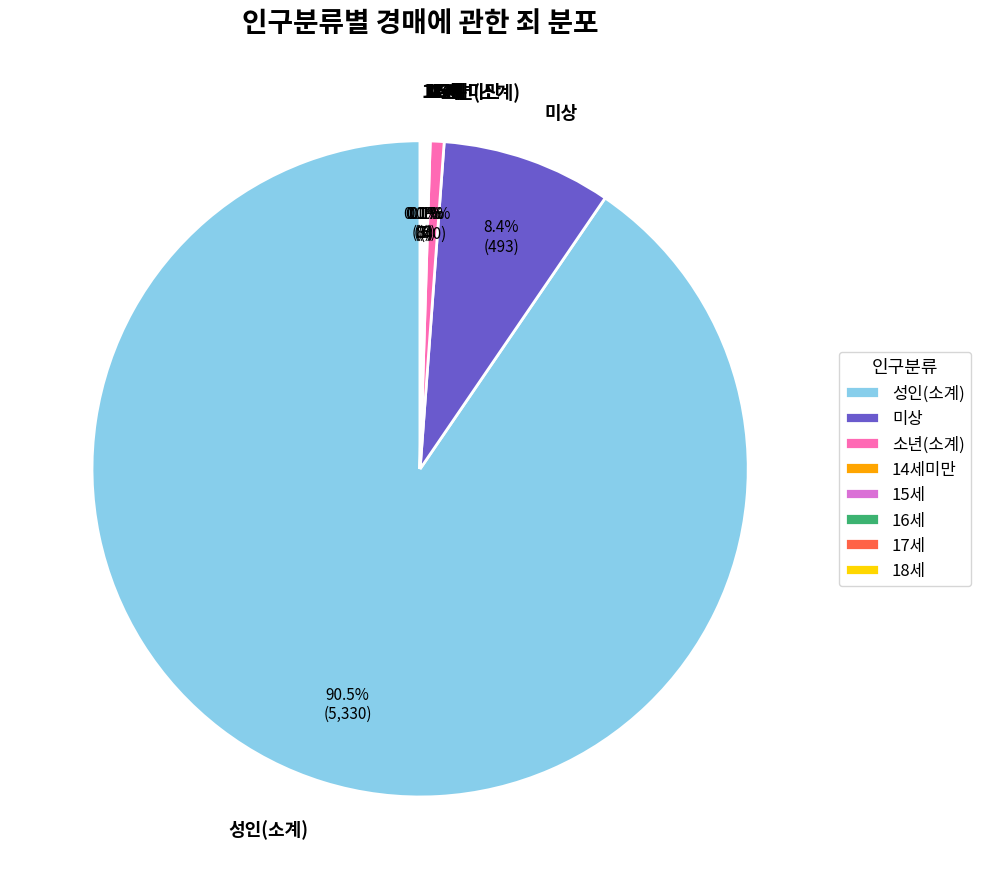

Which category has the biggest portion of the pie?

성인(소계)